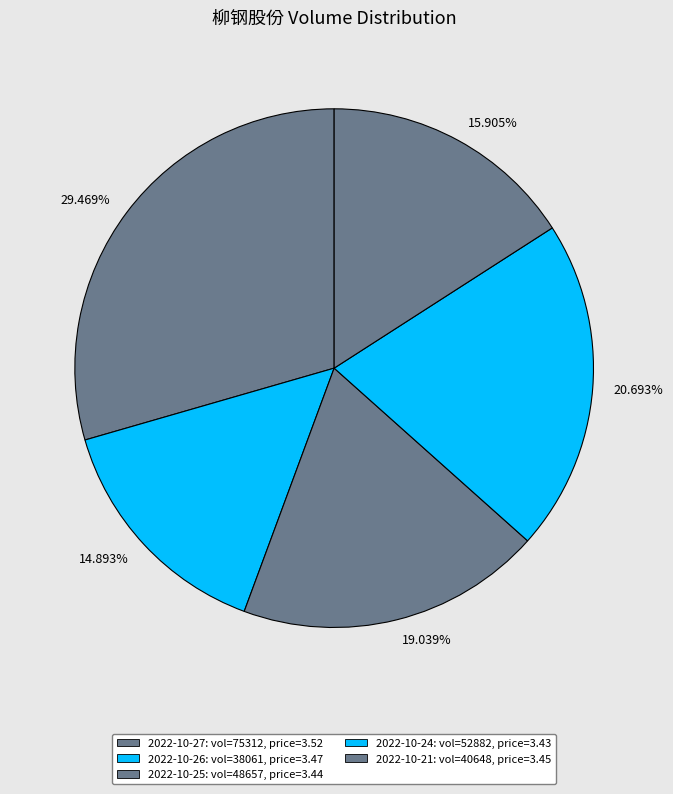

Between 15.905% and 20.693%, which is larger?

20.693%